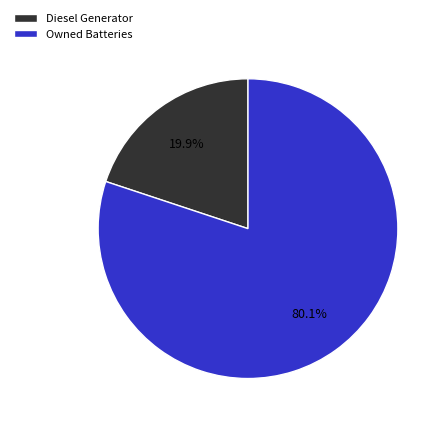

To the nearest percent, what is the average slice percentage?

50%